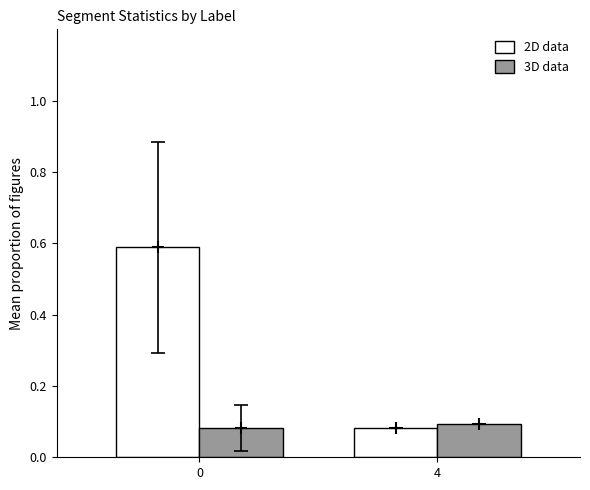

Count the 2D data values in the range 0 to 1.

2